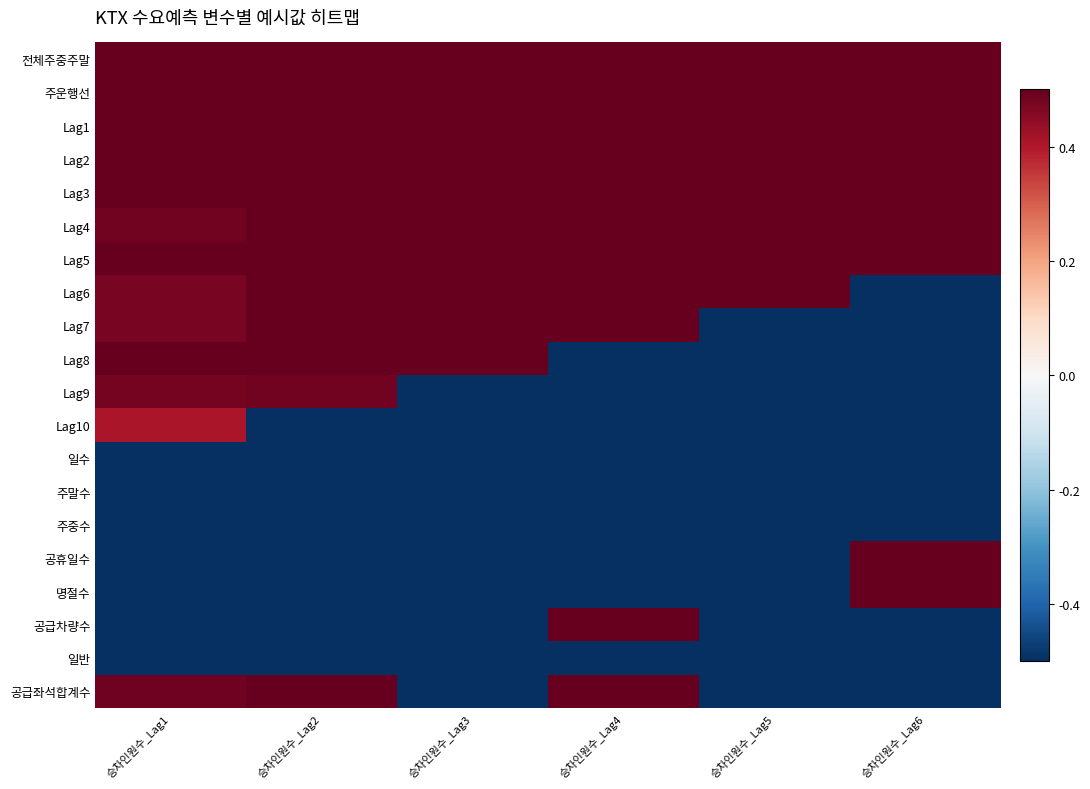

Reading left to right, list all the values displayed in this chart.

전체주중주말: 승차인원수_Lag1=0.5	승차인원수_Lag2=0.5	승차인원수_Lag3=0.5	승차인원수_Lag4=0.5	승차인원수_Lag5=0.5	승차인원수_Lag6=0.5
주운행선: 승차인원수_Lag1=0.5	승차인원수_Lag2=0.5	승차인원수_Lag3=0.5	승차인원수_Lag4=0.5	승차인원수_Lag5=0.5	승차인원수_Lag6=0.5
Lag1: 승차인원수_Lag1=0.5	승차인원수_Lag2=0.5	승차인원수_Lag3=0.5	승차인원수_Lag4=0.5	승차인원수_Lag5=0.5	승차인원수_Lag6=0.5
Lag2: 승차인원수_Lag1=0.5	승차인원수_Lag2=0.5	승차인원수_Lag3=0.5	승차인원수_Lag4=0.5	승차인원수_Lag5=0.5	승차인원수_Lag6=0.5
Lag3: 승차인원수_Lag1=0.5	승차인원수_Lag2=0.5	승차인원수_Lag3=0.5	승차인원수_Lag4=0.5	승차인원수_Lag5=0.5	승차인원수_Lag6=0.5
Lag4: 승차인원수_Lag1=0.5	승차인원수_Lag2=0.5	승차인원수_Lag3=0.5	승차인원수_Lag4=0.5	승차인원수_Lag5=0.5	승차인원수_Lag6=0.5
Lag5: 승차인원수_Lag1=0.5	승차인원수_Lag2=0.5	승차인원수_Lag3=0.5	승차인원수_Lag4=0.5	승차인원수_Lag5=0.5	승차인원수_Lag6=0.5
Lag6: 승차인원수_Lag1=0.5	승차인원수_Lag2=0.5	승차인원수_Lag3=0.5	승차인원수_Lag4=0.5	승차인원수_Lag5=0.5	승차인원수_Lag6=-0.5
Lag7: 승차인원수_Lag1=0.5	승차인원수_Lag2=0.5	승차인원수_Lag3=0.5	승차인원수_Lag4=0.5	승차인원수_Lag5=-0.5	승차인원수_Lag6=-0.5
Lag8: 승차인원수_Lag1=0.5	승차인원수_Lag2=0.5	승차인원수_Lag3=0.5	승차인원수_Lag4=-0.5	승차인원수_Lag5=-0.5	승차인원수_Lag6=-0.5
Lag9: 승차인원수_Lag1=0.5	승차인원수_Lag2=0.5	승차인원수_Lag3=-0.5	승차인원수_Lag4=-0.5	승차인원수_Lag5=-0.5	승차인원수_Lag6=-0.5
Lag10: 승차인원수_Lag1=0.4	승차인원수_Lag2=-0.5	승차인원수_Lag3=-0.5	승차인원수_Lag4=-0.5	승차인원수_Lag5=-0.5	승차인원수_Lag6=-0.5
일수: 승차인원수_Lag1=-0.5	승차인원수_Lag2=-0.5	승차인원수_Lag3=-0.5	승차인원수_Lag4=-0.5	승차인원수_Lag5=-0.5	승차인원수_Lag6=-0.5
주말수: 승차인원수_Lag1=-0.5	승차인원수_Lag2=-0.5	승차인원수_Lag3=-0.5	승차인원수_Lag4=-0.5	승차인원수_Lag5=-0.5	승차인원수_Lag6=-0.5
주중수: 승차인원수_Lag1=-0.5	승차인원수_Lag2=-0.5	승차인원수_Lag3=-0.5	승차인원수_Lag4=-0.5	승차인원수_Lag5=-0.5	승차인원수_Lag6=-0.5
공휴일수: 승차인원수_Lag1=-0.5	승차인원수_Lag2=-0.5	승차인원수_Lag3=-0.5	승차인원수_Lag4=-0.5	승차인원수_Lag5=-0.5	승차인원수_Lag6=0.5
명절수: 승차인원수_Lag1=-0.5	승차인원수_Lag2=-0.5	승차인원수_Lag3=-0.5	승차인원수_Lag4=-0.5	승차인원수_Lag5=-0.5	승차인원수_Lag6=0.5
공급차량수: 승차인원수_Lag1=-0.5	승차인원수_Lag2=-0.5	승차인원수_Lag3=-0.5	승차인원수_Lag4=0.5	승차인원수_Lag5=-0.5	승차인원수_Lag6=-0.5
일반: 승차인원수_Lag1=-0.5	승차인원수_Lag2=-0.5	승차인원수_Lag3=-0.5	승차인원수_Lag4=-0.5	승차인원수_Lag5=-0.5	승차인원수_Lag6=-0.5
공급좌석합계수: 승차인원수_Lag1=0.5	승차인원수_Lag2=0.5	승차인원수_Lag3=-0.5	승차인원수_Lag4=0.5	승차인원수_Lag5=-0.5	승차인원수_Lag6=-0.5